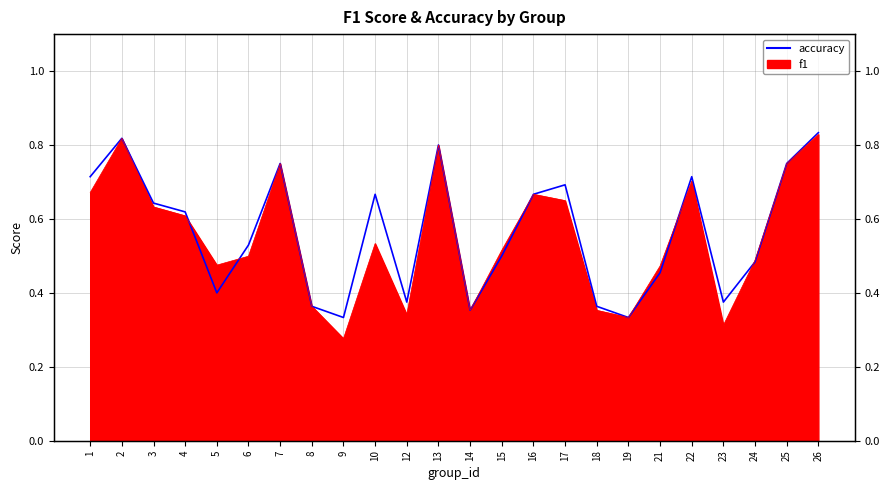

Which series has the largest total across all categories?

accuracy